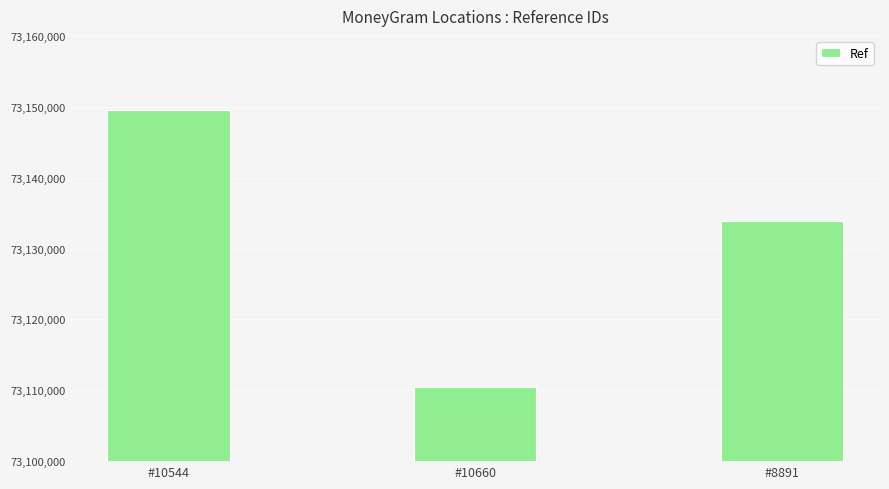

Reading left to right, extract all data points from this chart.

#10544=73149480	#10660=73110529	#8891=73133894